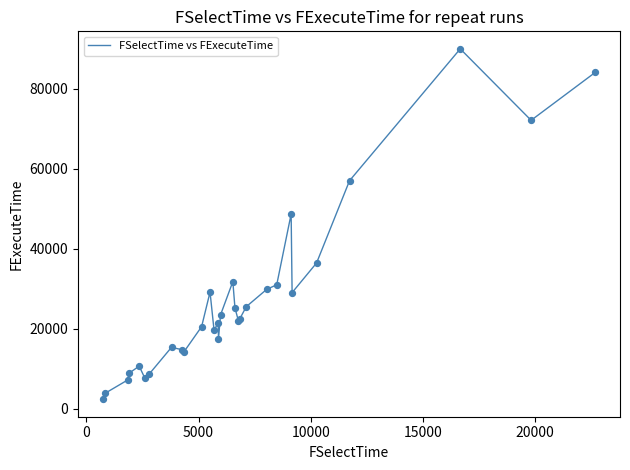

What is the minimum value shown in the chart?

2370